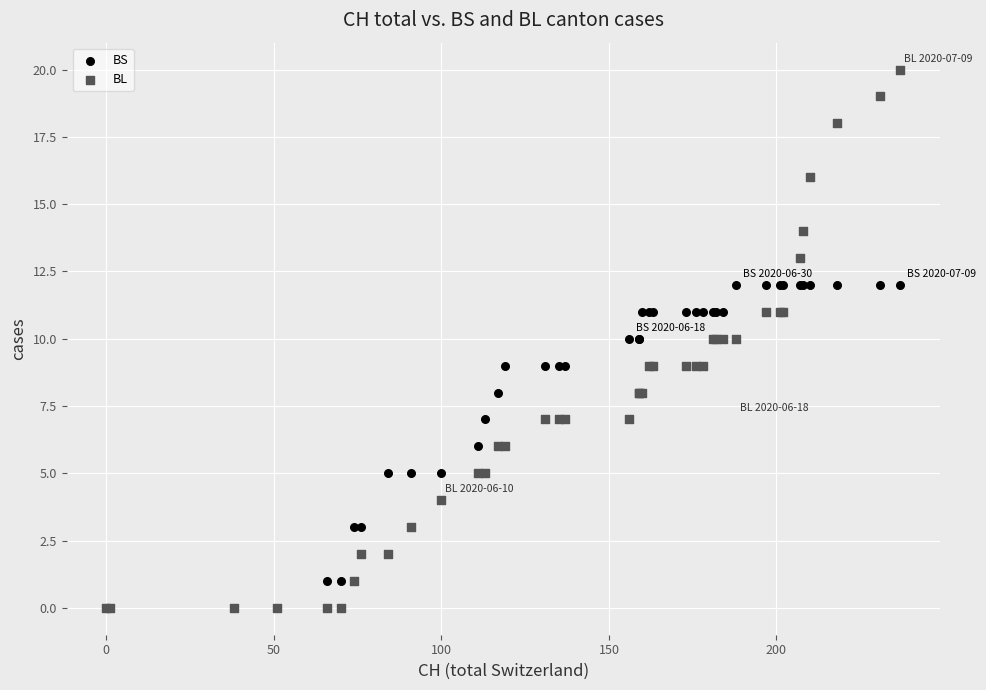

Which series has the largest Y range (max minus min)?

BL